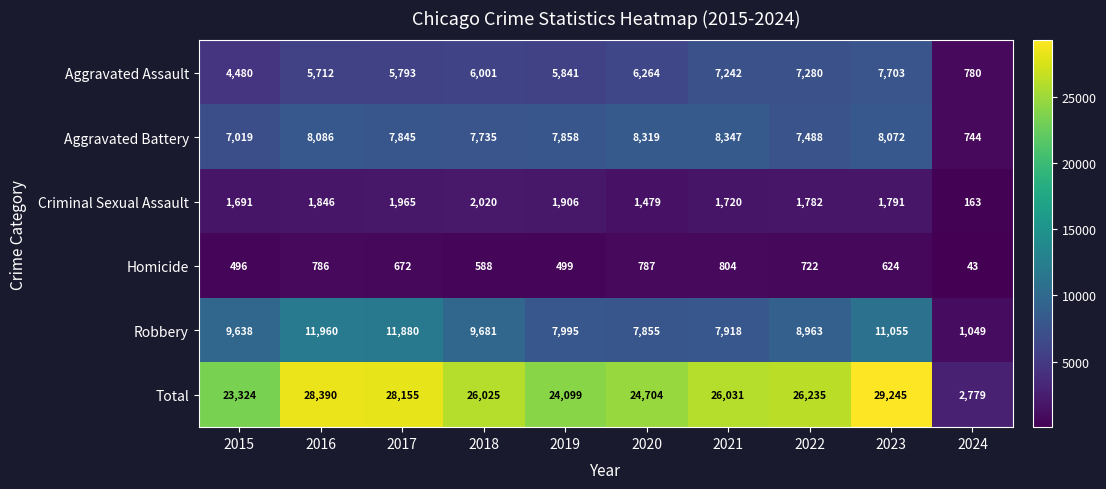

At how many categories does at least one series exceed 26978?

3